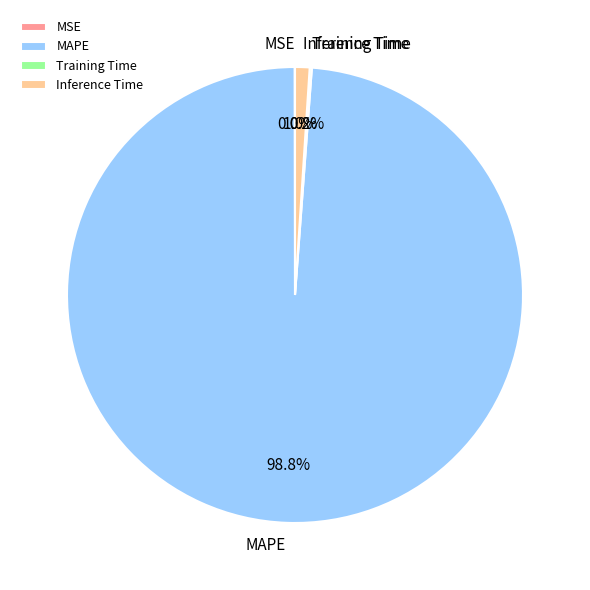

Do Inference Time and MAPE together represent more than half of the pie?

Yes